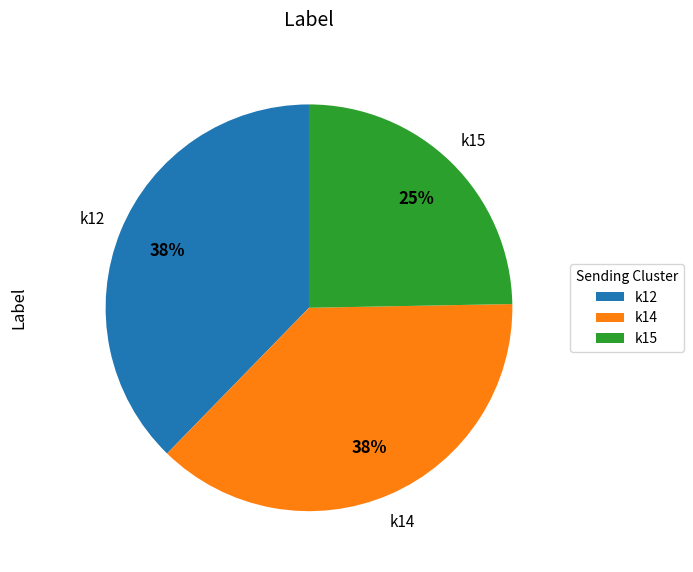

Is it true that k15 is 13% of the pie?

False